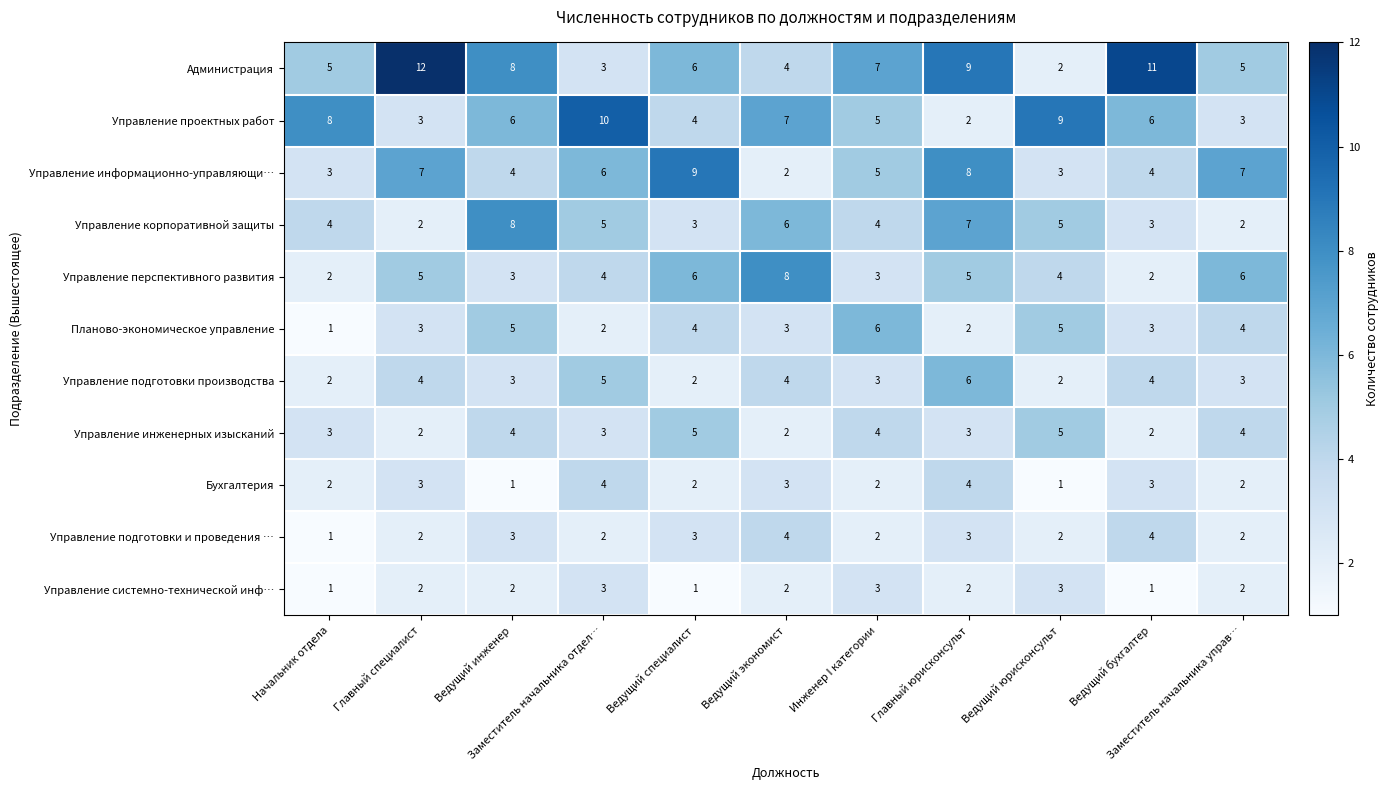

What is the difference between the maximum and second lowest values in the Управление проектных работ series?

7